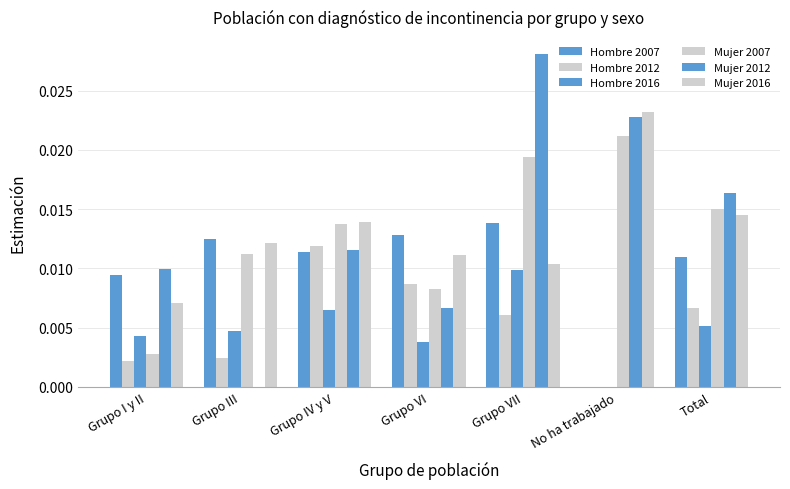

How many groups of bars are there?

7